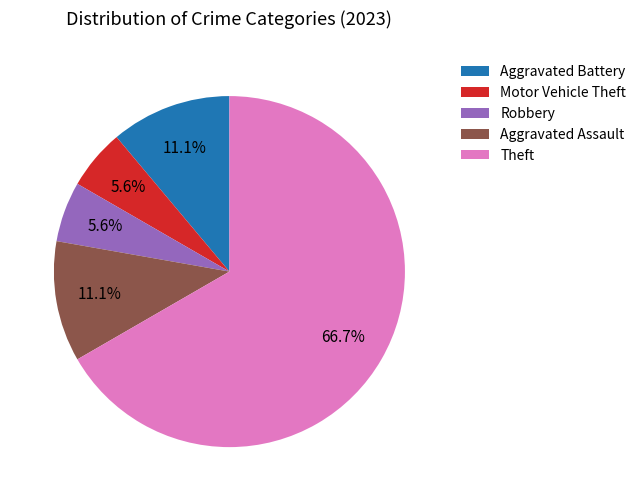

Between Aggravated Battery and Motor Vehicle Theft, which is larger?

Aggravated Battery